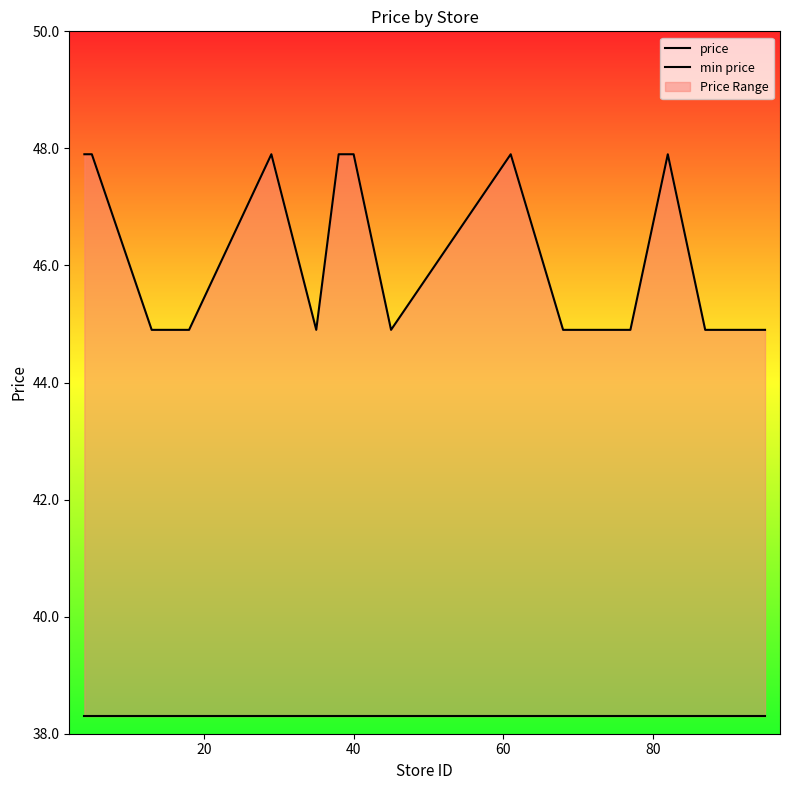

What is the maximum value shown in the chart?

47.9